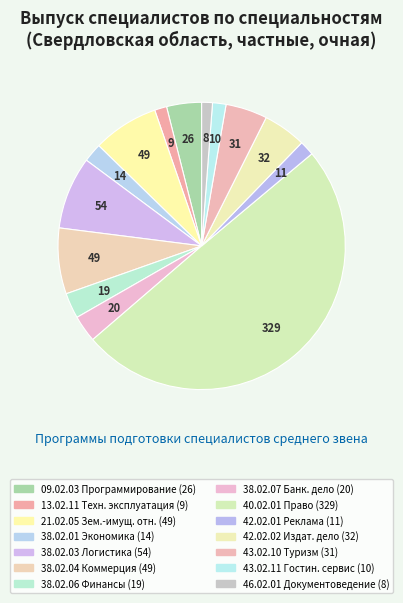

How many segments does this pie chart have?

14